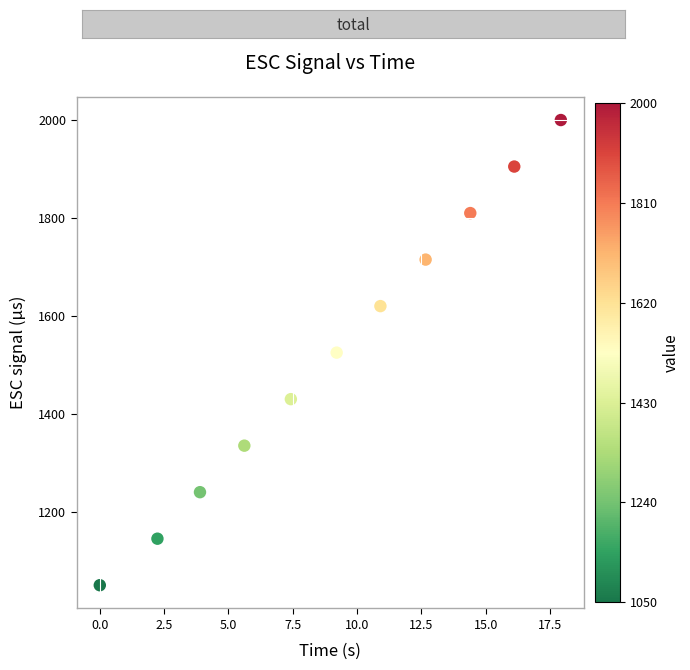

What is the range of Y values (max minus min)?

950